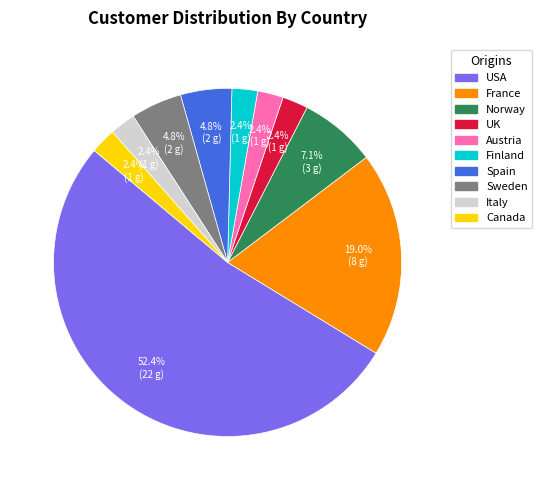

What percentage is the France slice, to the nearest percent?

19%